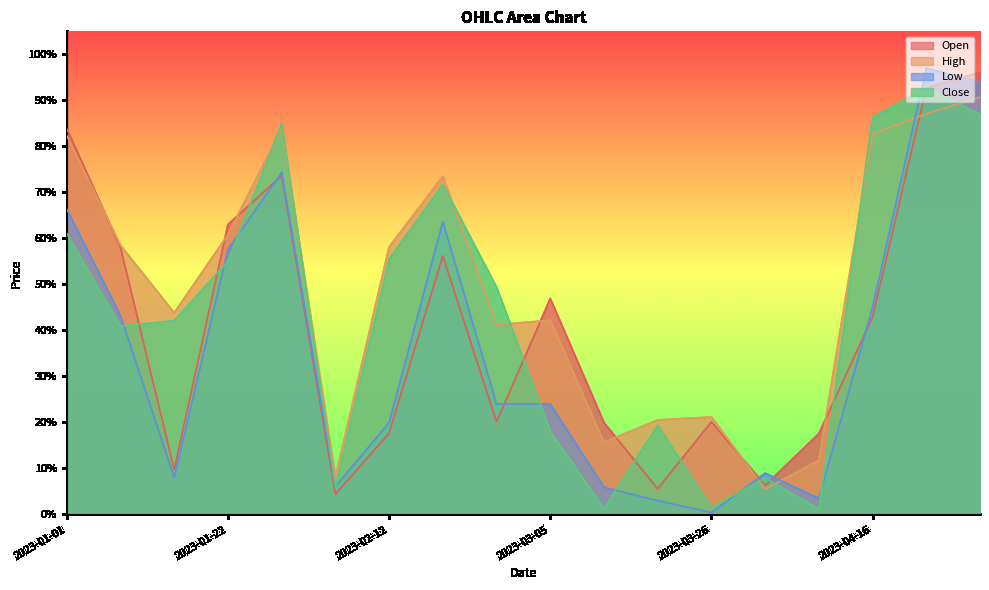

In High, how many points are higher than both neighbors (excluding endpoints)?

4